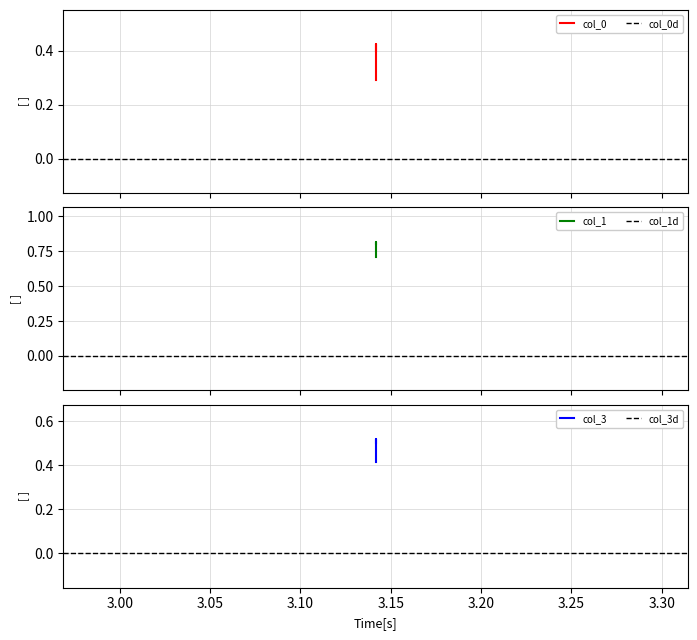

Between col_1 and col_0, which is larger?

col_1